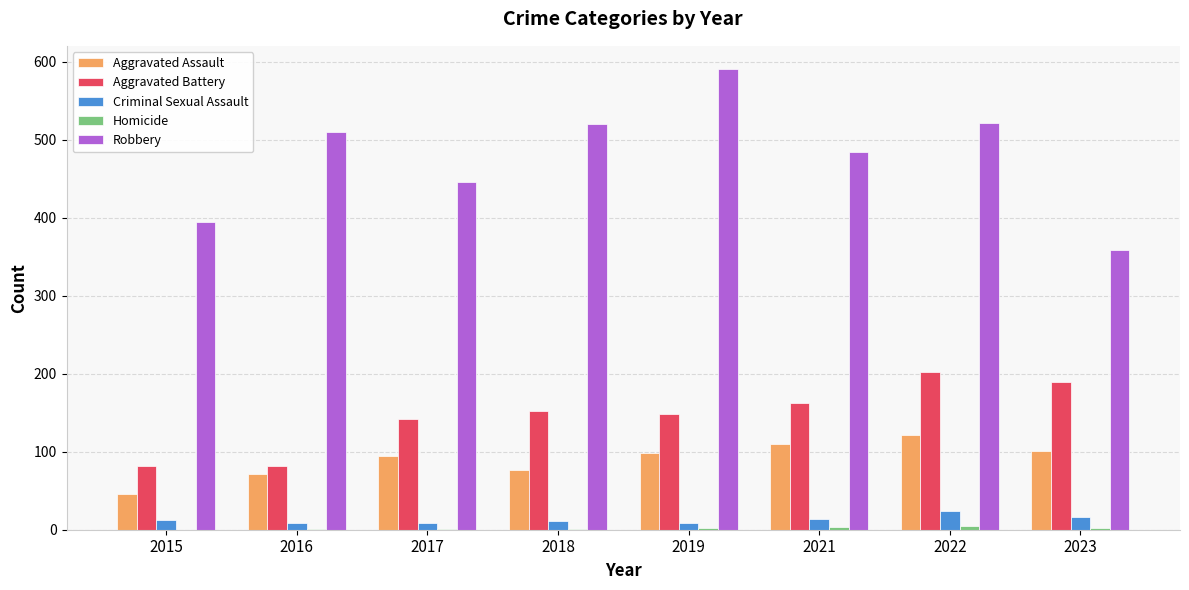

The Criminal Sexual Assault series shows 24 at 2022. True or false?

True